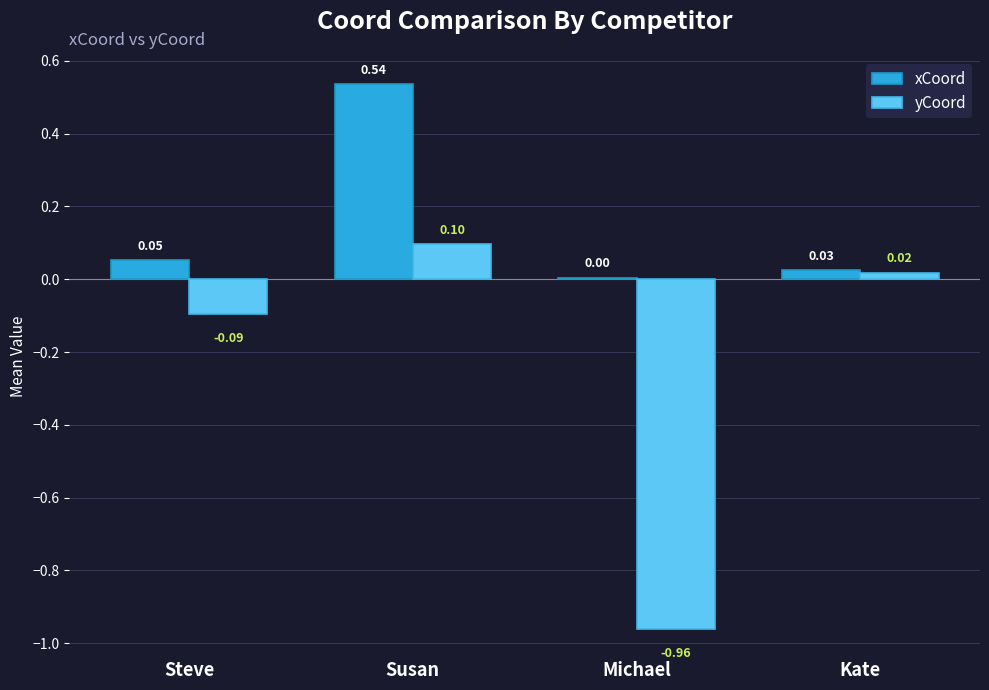

Which series changed the most between Susan and Kate?

xCoord